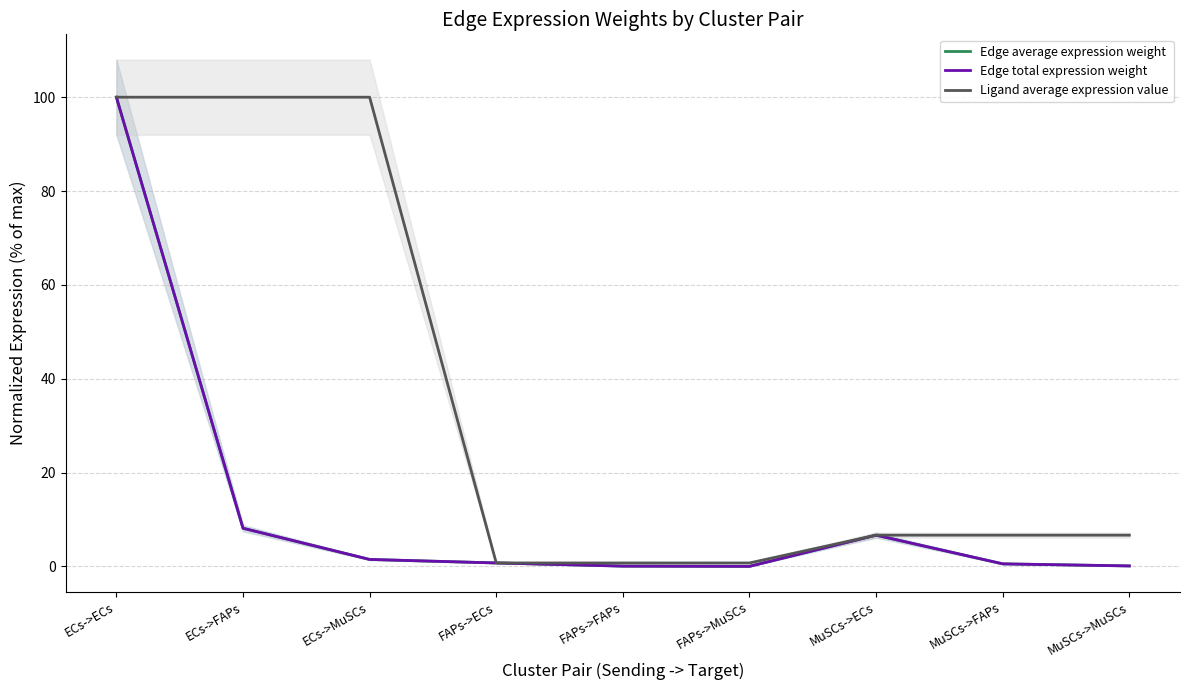

What is the average value of the Edge total expression weight series?

13.1